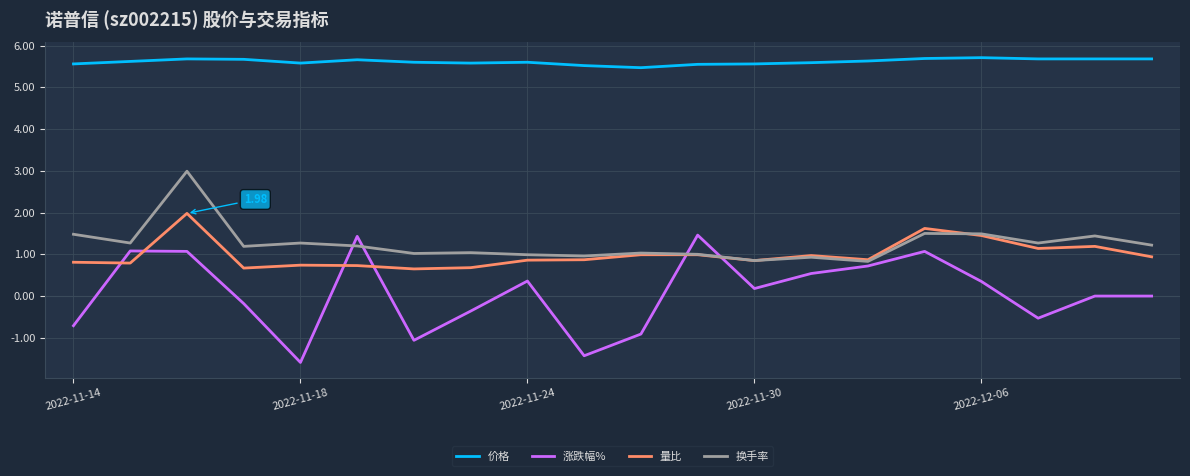

Which series has the widest spread of values?

涨跌幅%